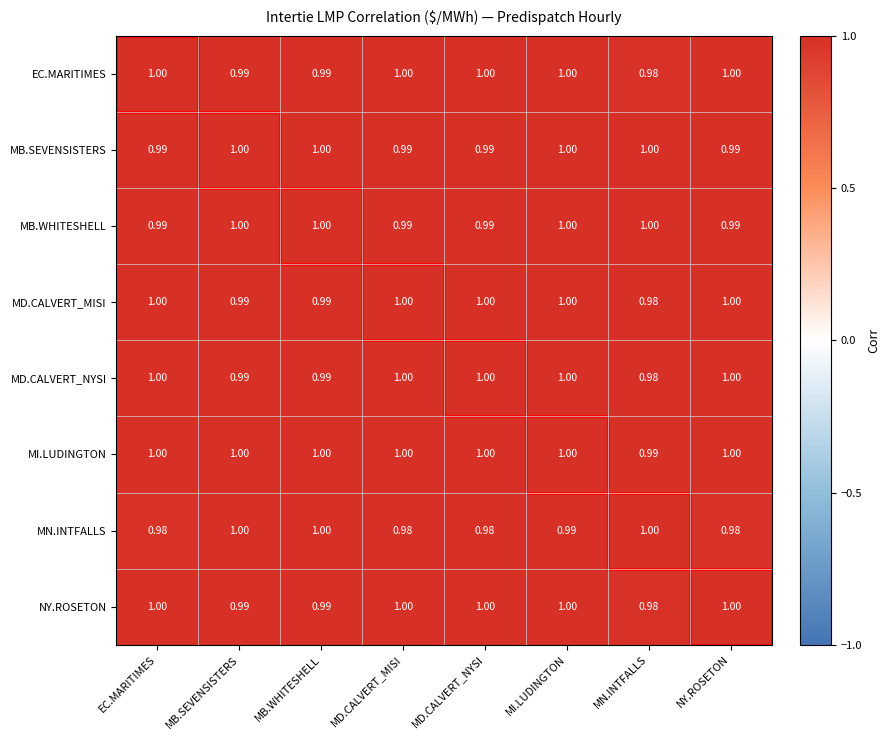

Which series has the largest total across all categories?

MI.LUDINGTON